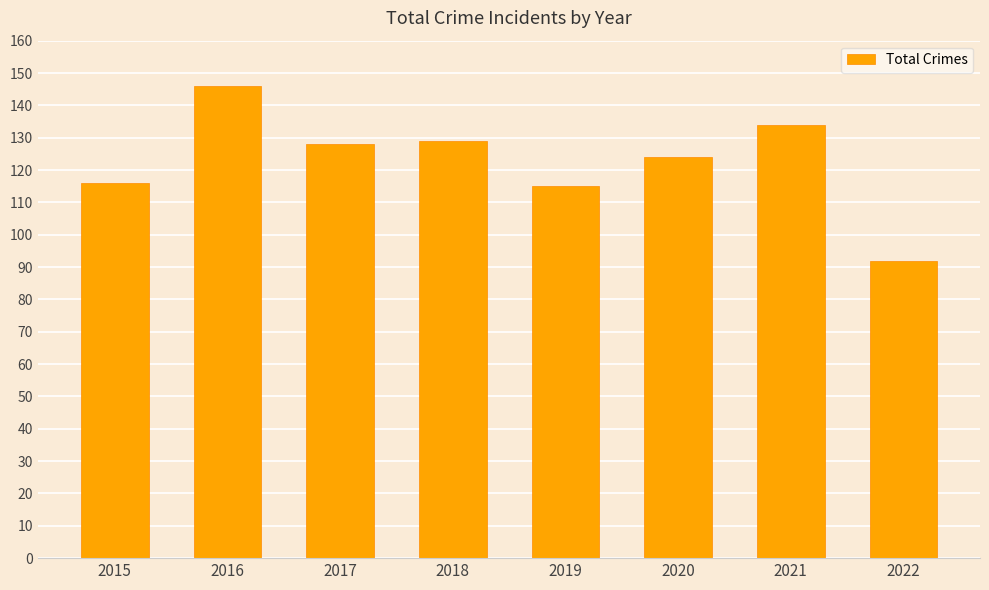

What value does the data have at 2015?

116